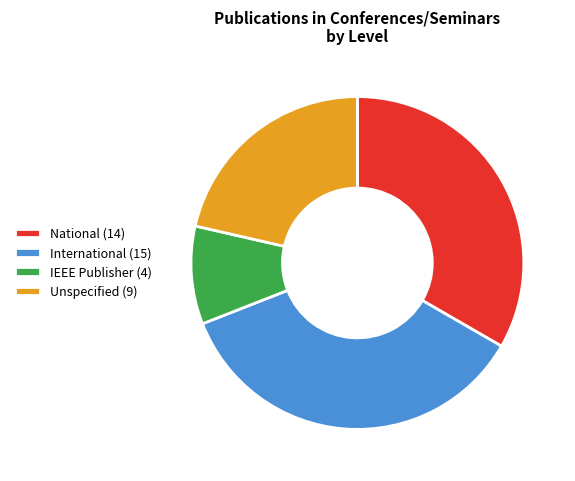

Do IEEE Publisher (4) and Unspecified (9) together represent more than half of the pie?

No